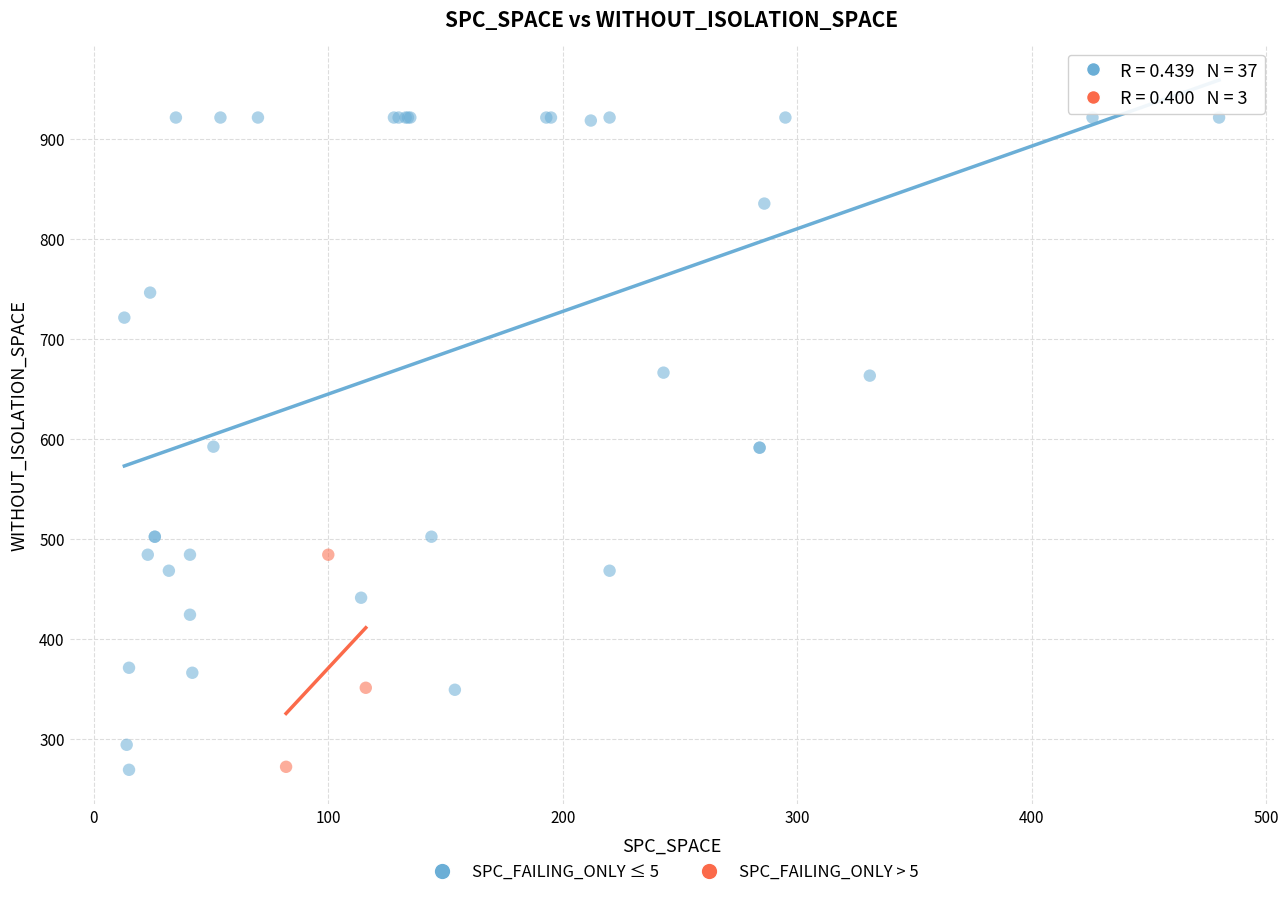

Which series contains the highest Y value?

SPC_FAILING_ONLY ≤ 5